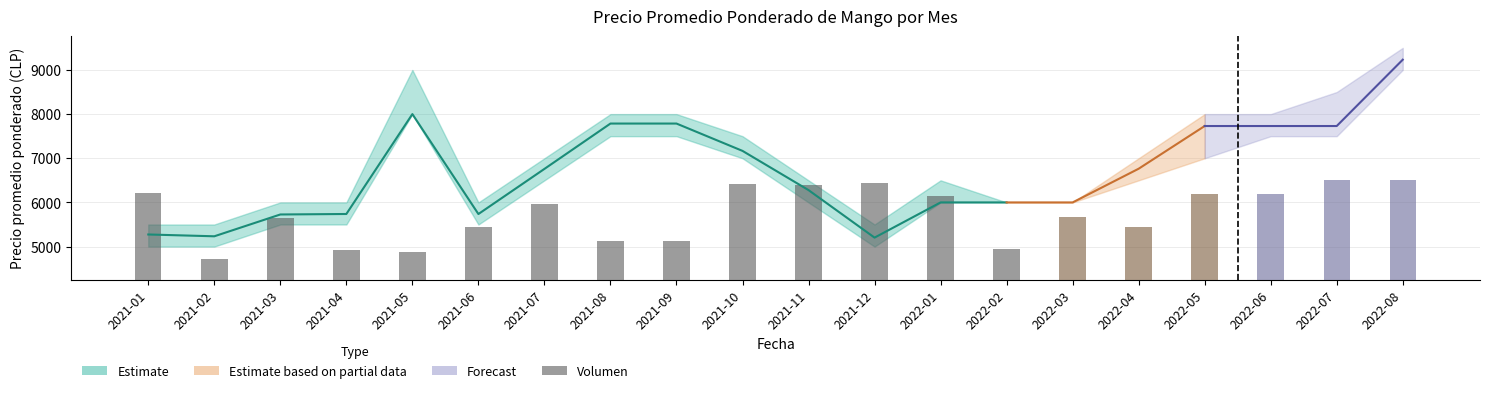

What position from the left is 2021-02?

2